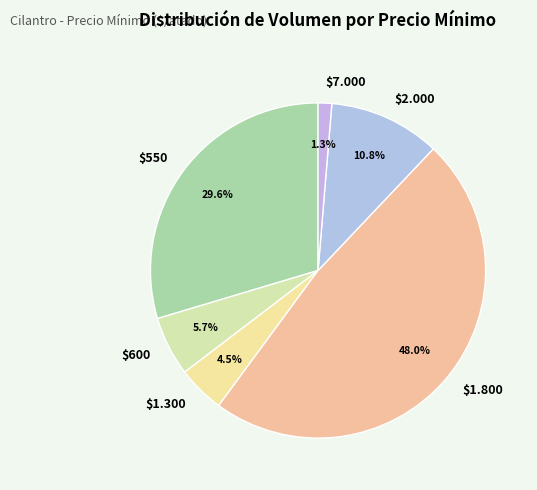

Count the number of slices in the pie.

6